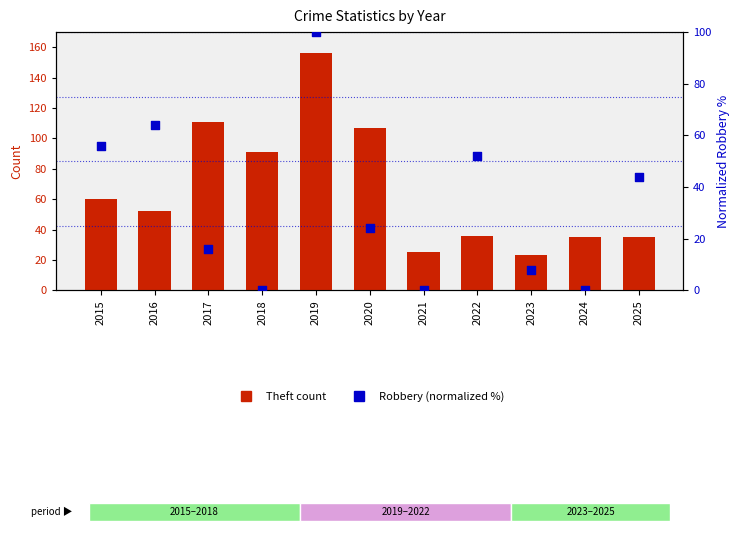

Which series reaches the minimum Y coordinate?

Robbery (normalized)